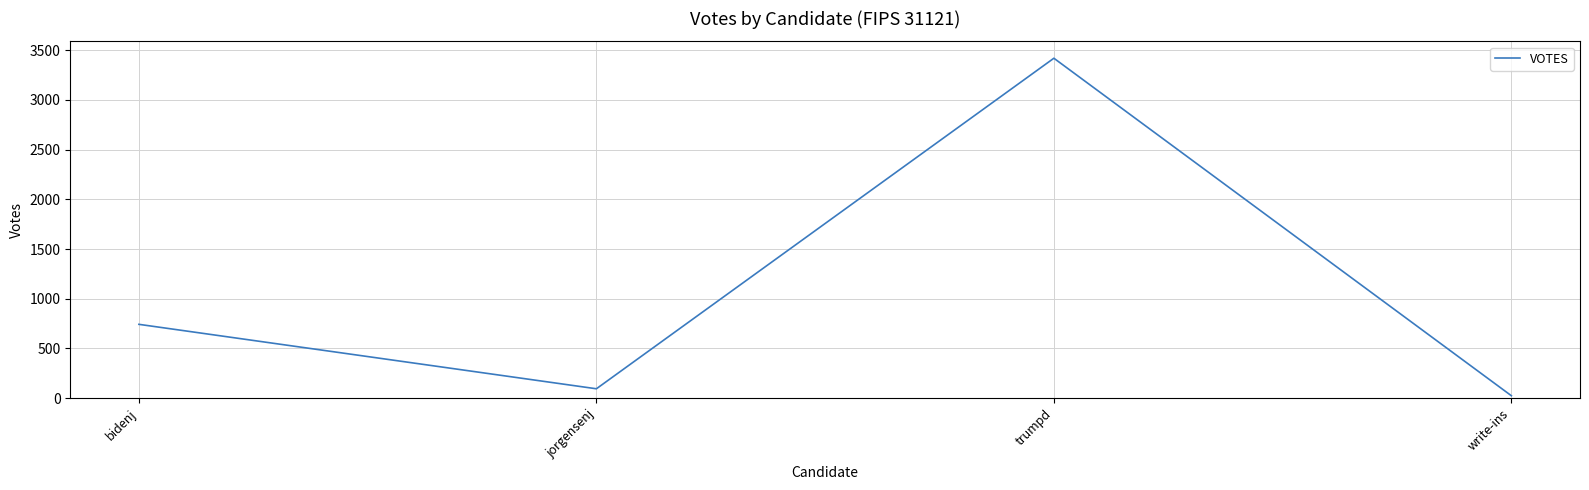

Reading left to right, list all the values displayed in this chart.

743	95	3419	25